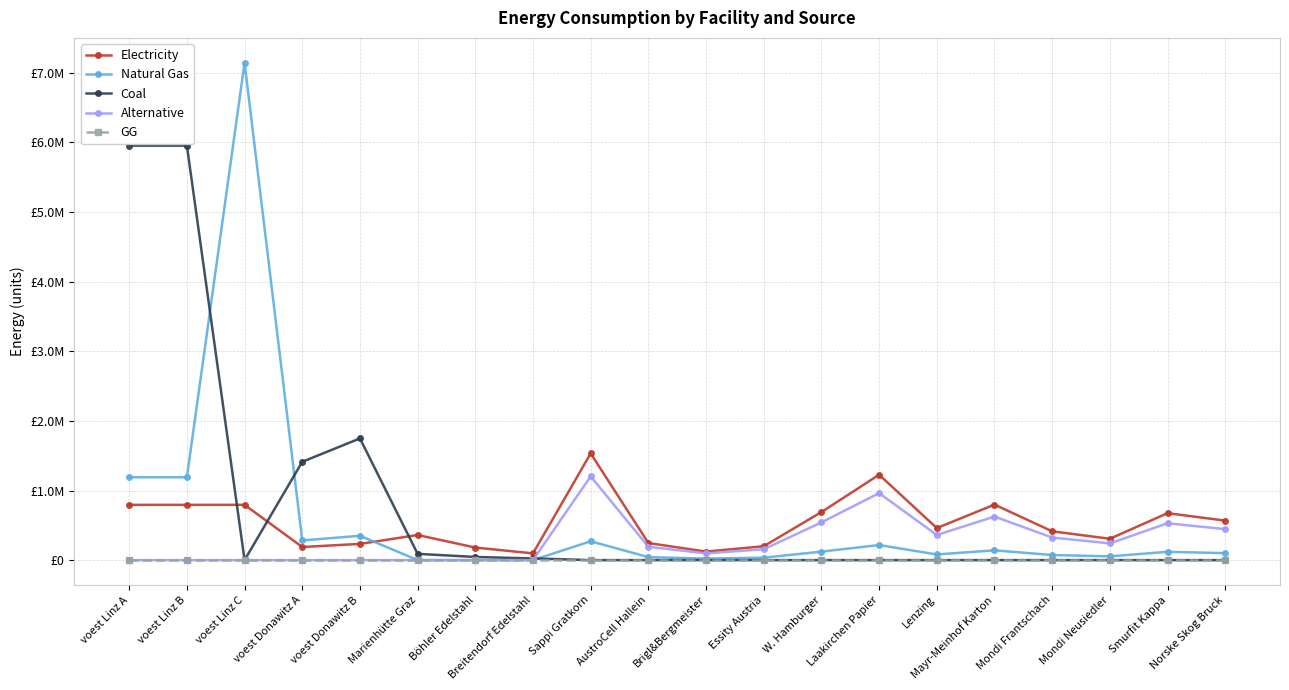

True or false: Natural Gas has a value of -2996768.3 at Breitendorf Edelstahl.

False